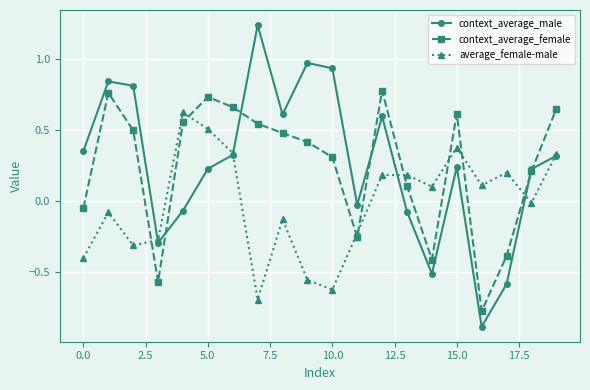

List the series in order of their peak value, highest first.

context_average_male, context_average_female, average_female-male